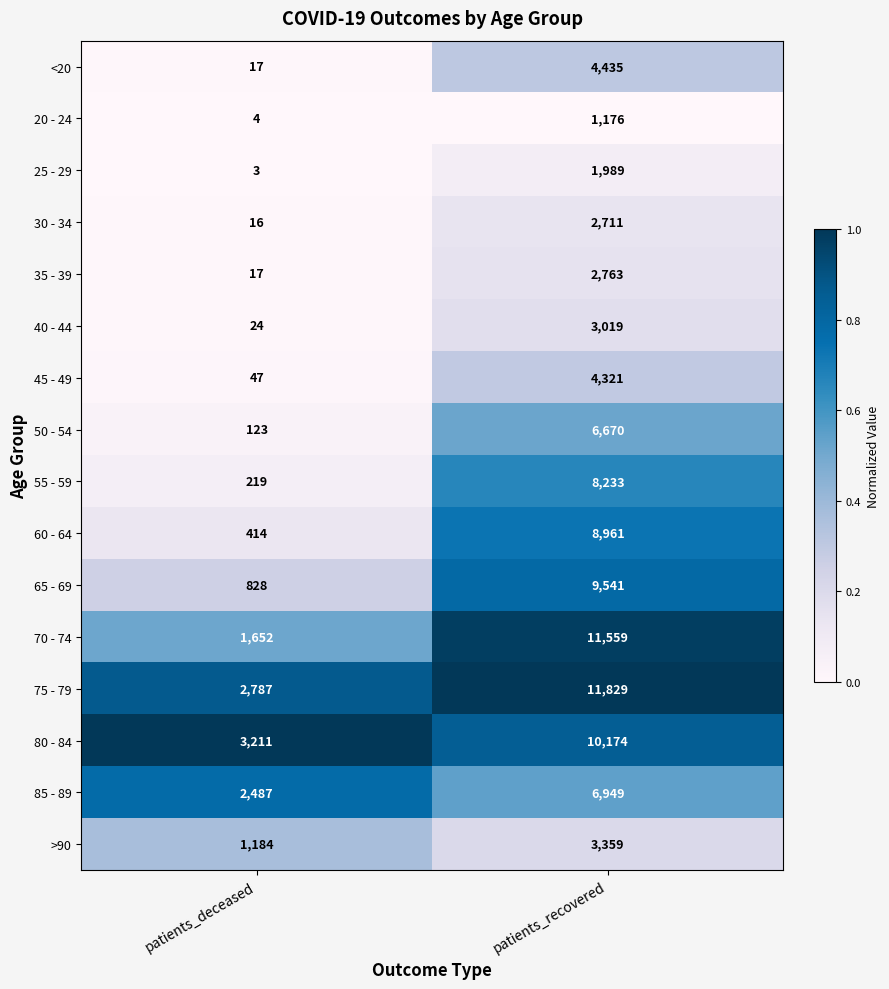

Which series has the largest total across all categories?

75 - 79